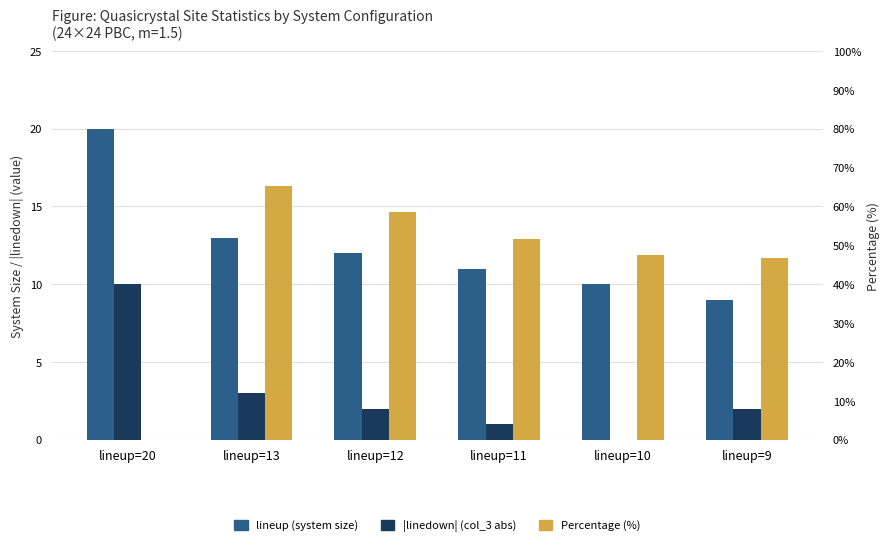

Where is |linedown| (col_3 abs) nearest to the value 5?

lineup=13